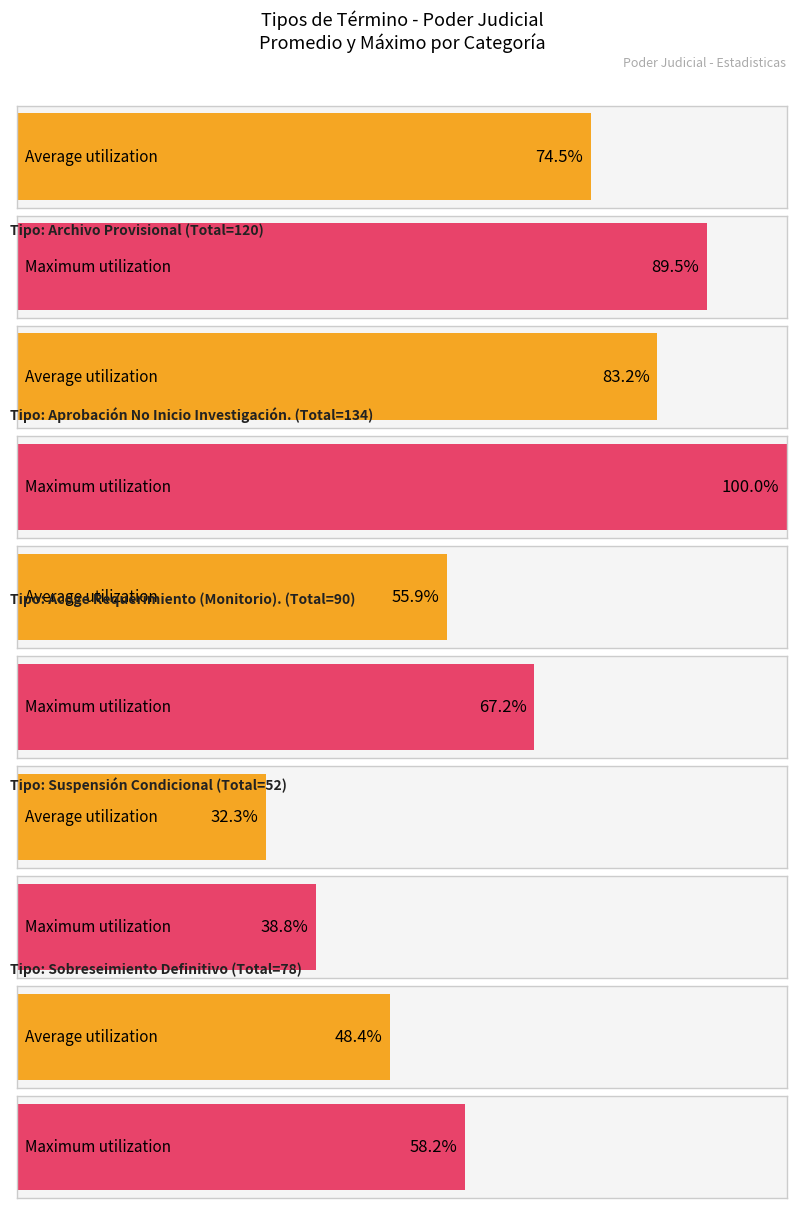

Rank the series by their average value, from lowest to highest.

Average utilization, Maximum utilization